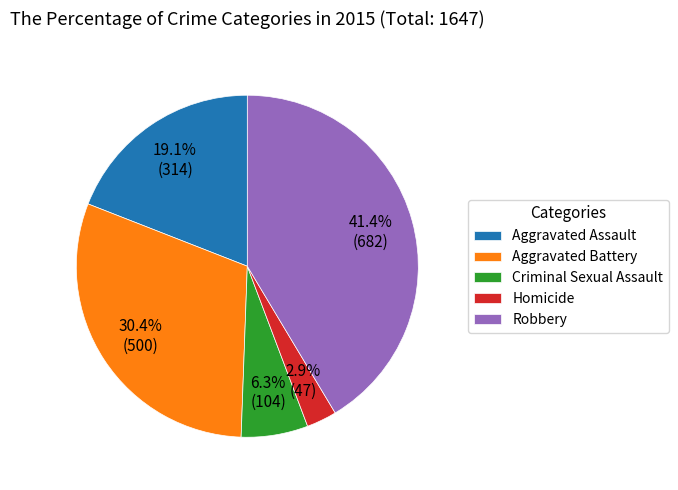

How many slices are in this pie chart?

5